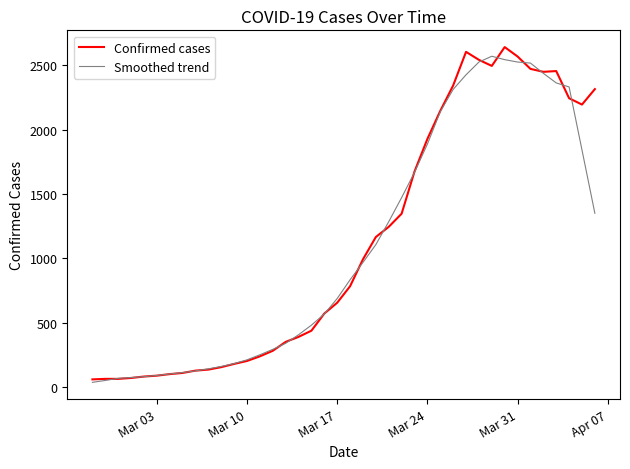

What is the highest value of the Smoothed trend series?

2569.0